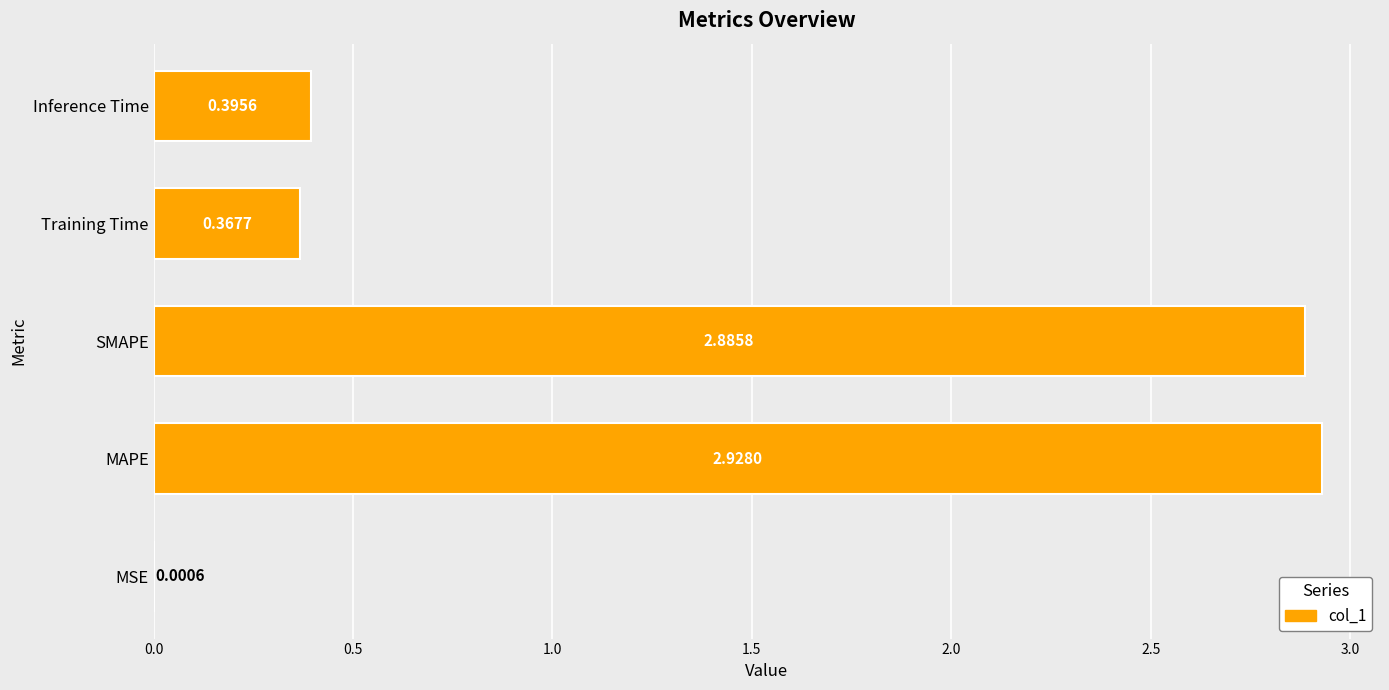

What is the sum of all values?

6.6